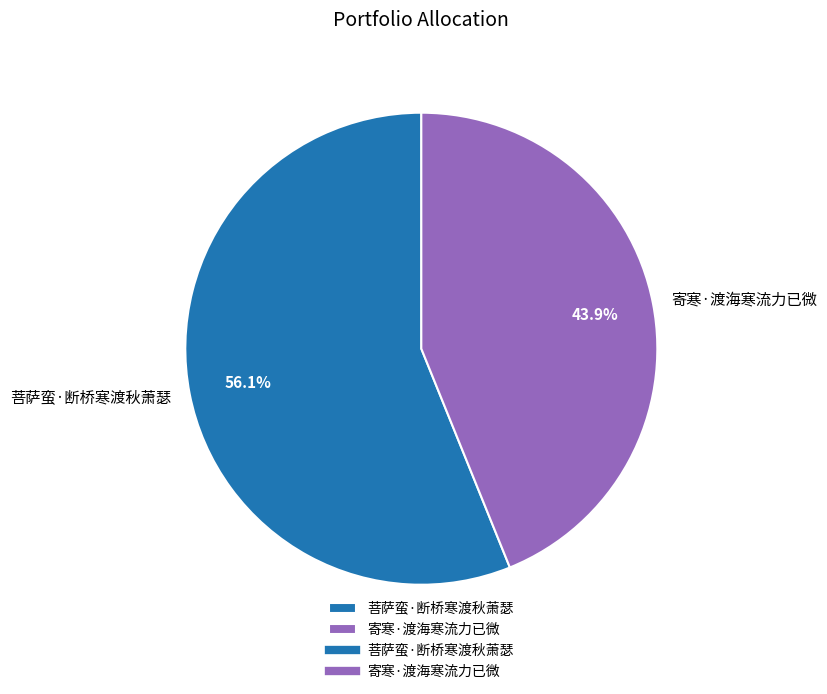

What percentage is the 寄寒·渡海寒流力已微 slice, to the nearest percent?

44%